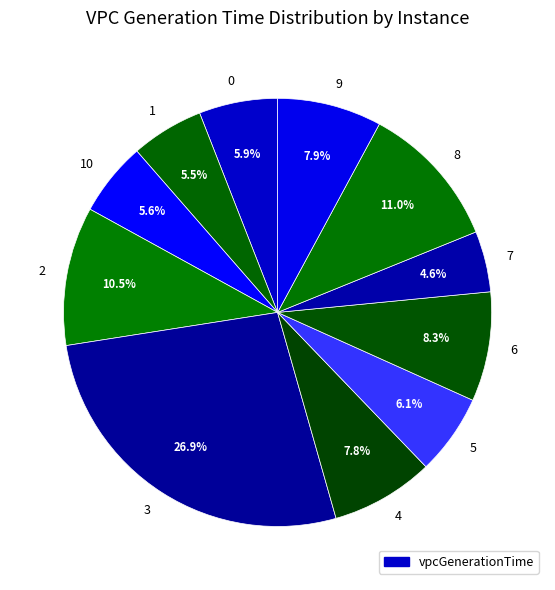

Is 6 the majority of the pie?

No